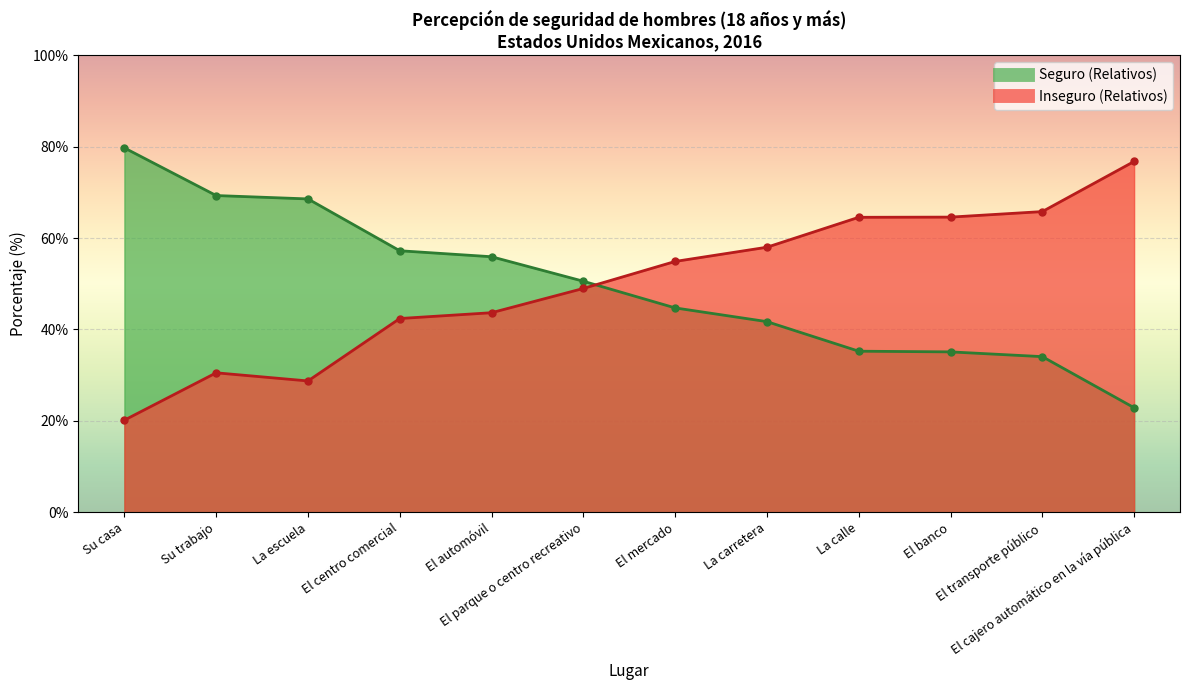

Rank the series by their average value, from lowest to highest.

Seguro (Relativos), Inseguro (Relativos)